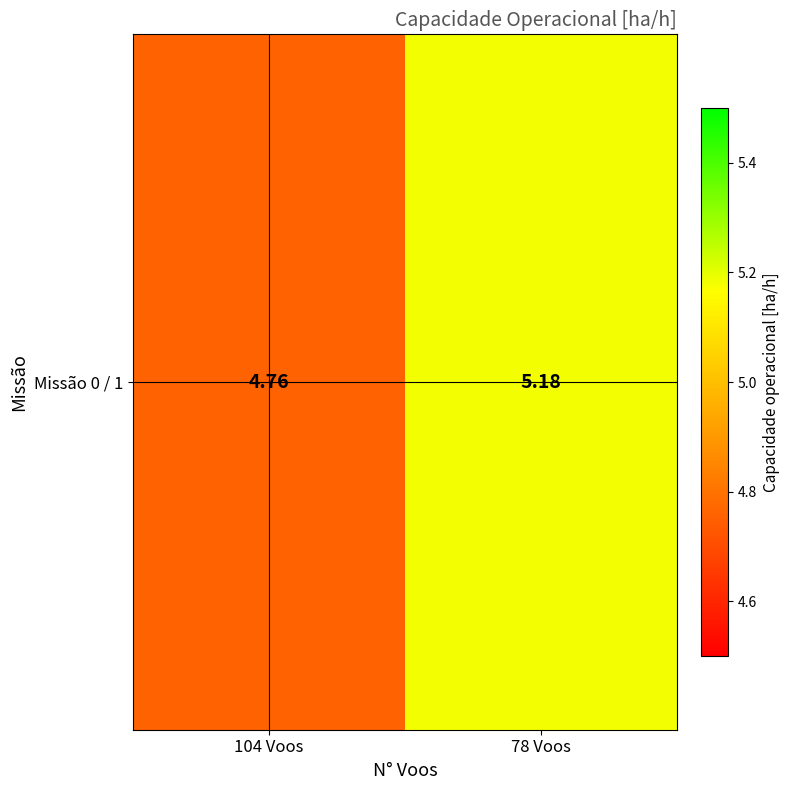

What is the smallest value displayed?

4.8